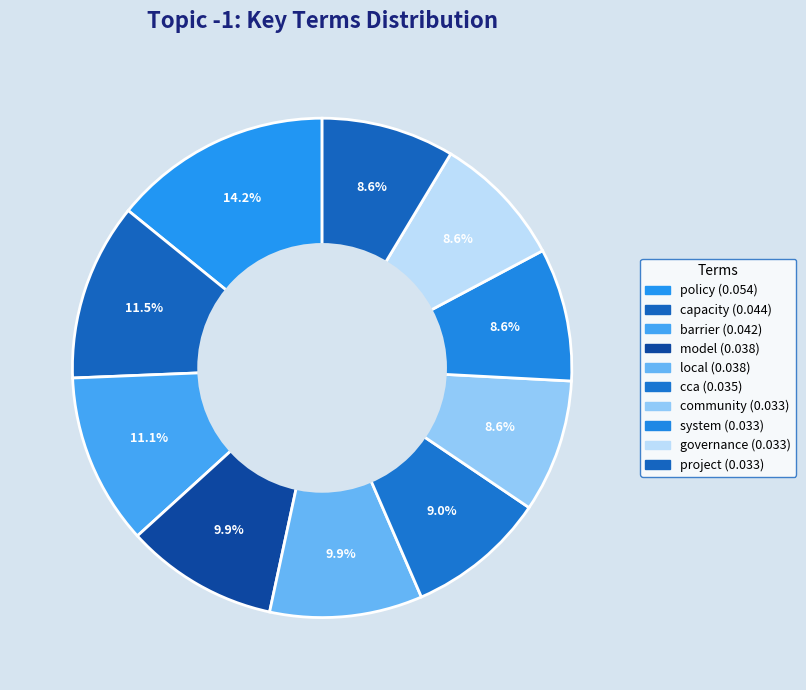

To the nearest percent, what is the average slice percentage?

10%